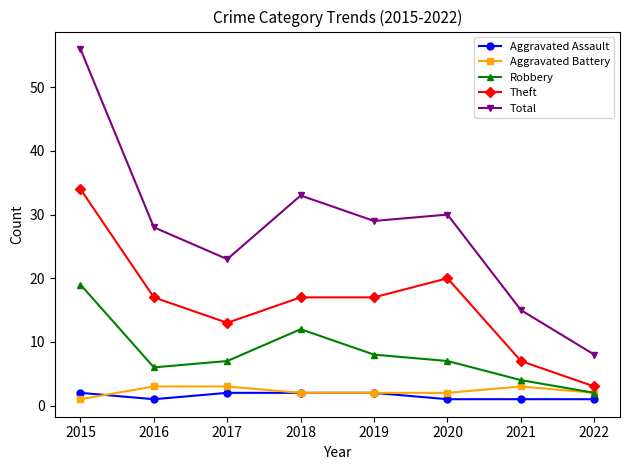

True or false: Theft has more than 0 interior local peaks.

True